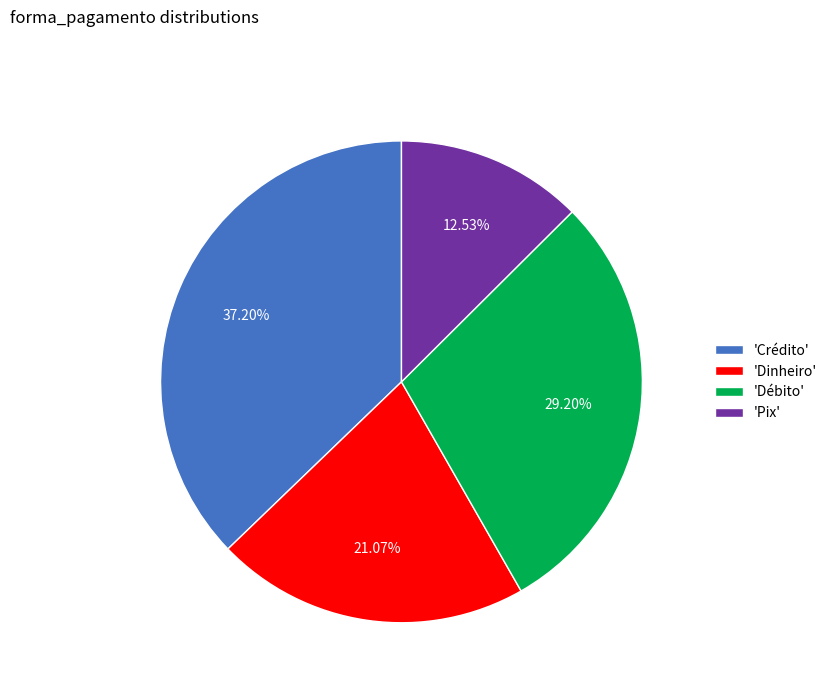

Is there any slice that represents more than half of the pie?

No